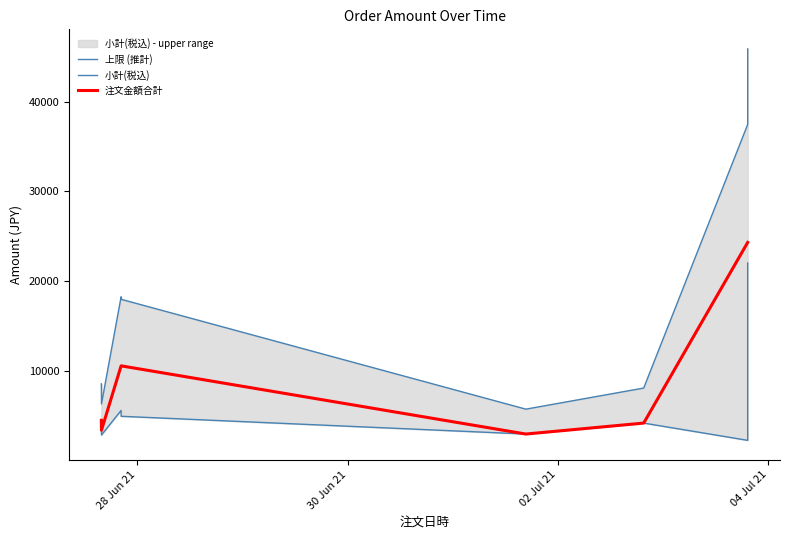

How many lines are shown in the chart?

3